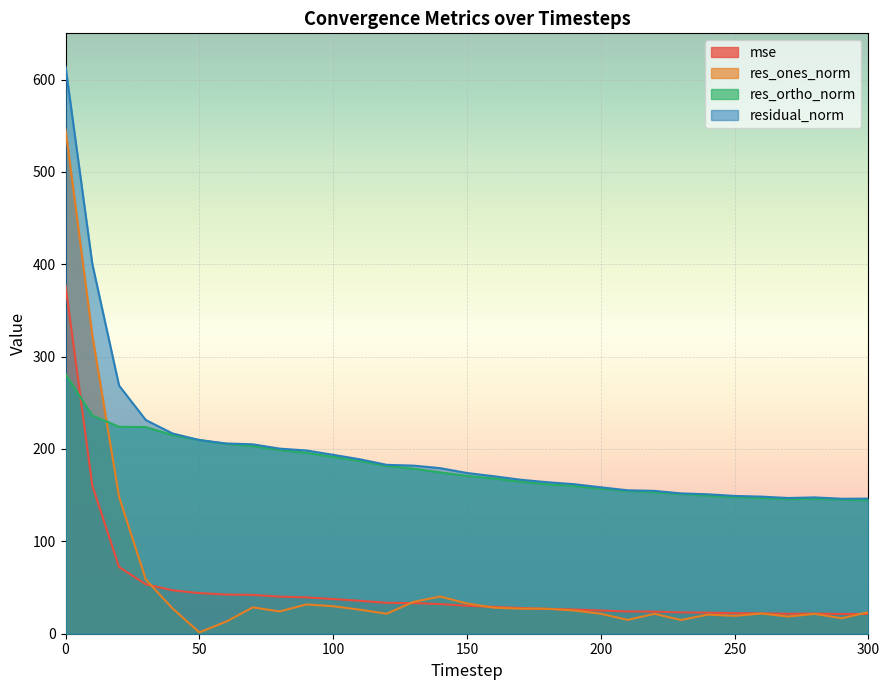

What is the lowest value of the res_ones_norm series?

1.4